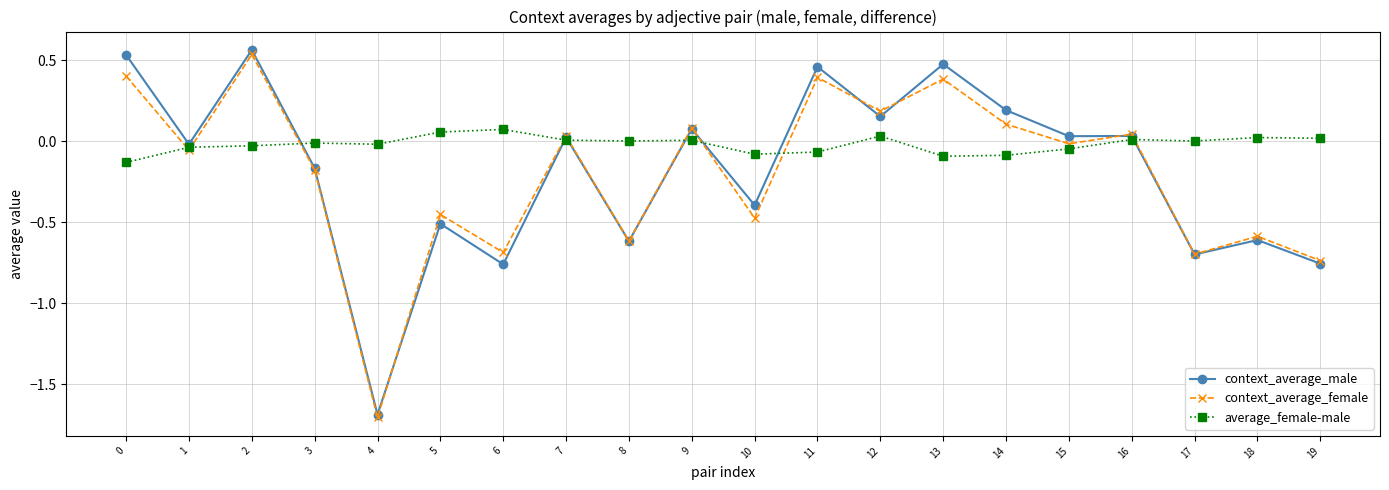

Is it true that context_average_male equals 0.0 at 7?

True